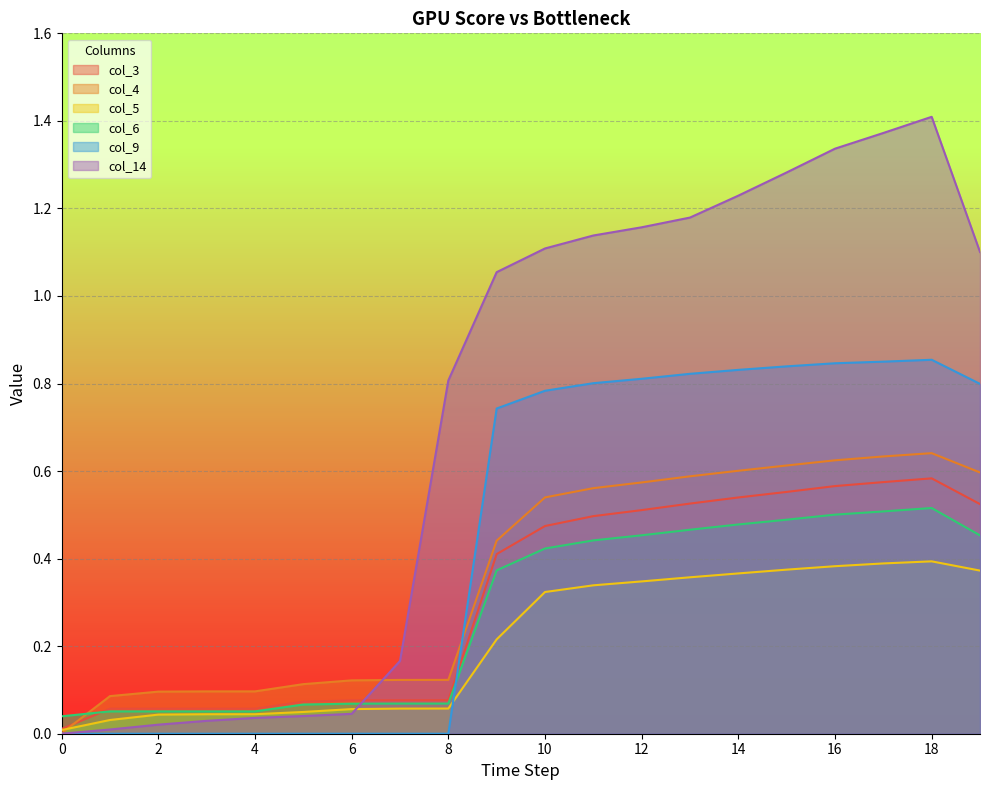

Read the col_6 value at 15.

0.5